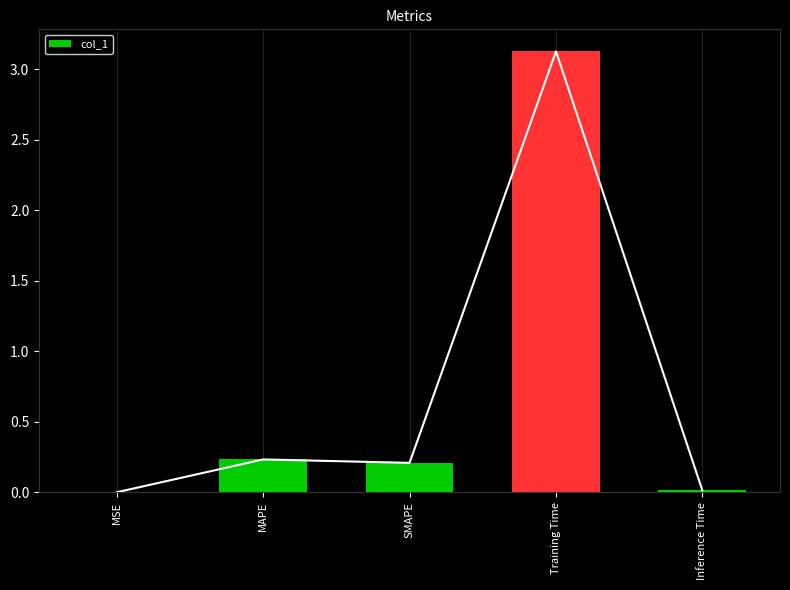

What is the change in value from MSE to Training Time?

+3.1